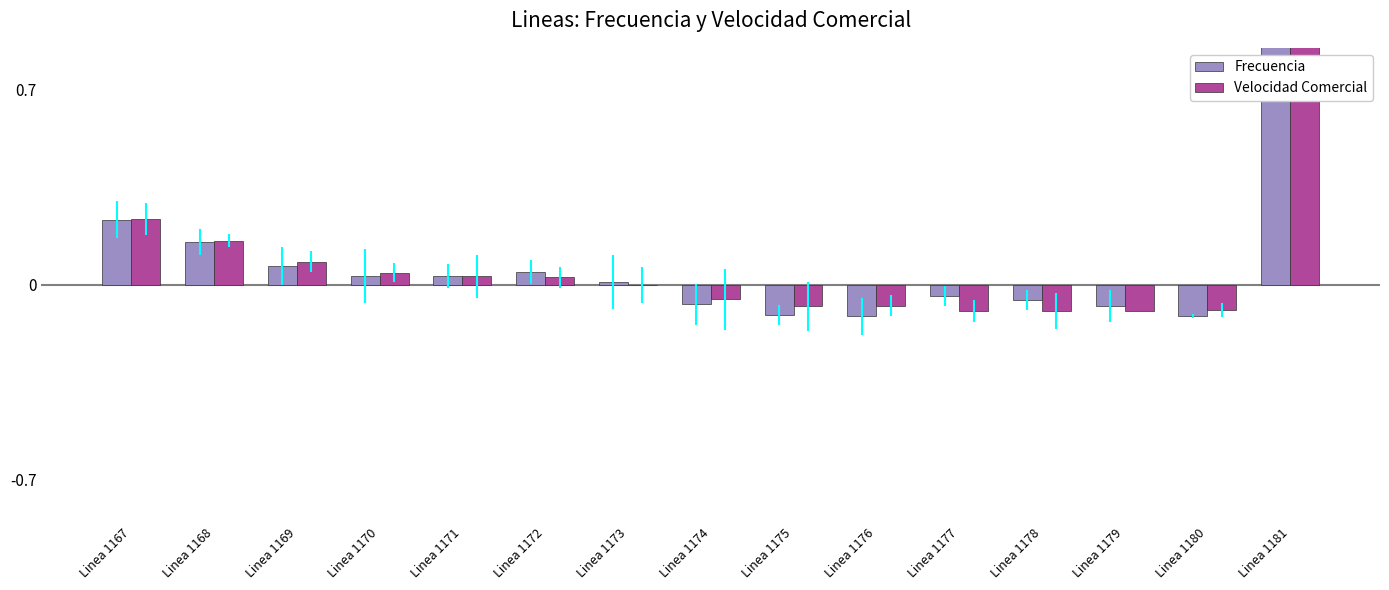

Reading left to right, transcribe all the data shown in this chart.

Frecuencia: Linea 1167=0.2	Linea 1168=0.2	Linea 1169=0.1	Linea 1170=0.0	Linea 1171=0.0	Linea 1172=0.0	Linea 1173=0.0	Linea 1174=-0.1	Linea 1175=-0.1	Linea 1176=-0.1	Linea 1177=-0.0	Linea 1178=-0.1	Linea 1179=-0.1	Linea 1180=-0.1	Linea 1181=136.0
Velocidad Comercial: Linea 1167=0.2	Linea 1168=0.2	Linea 1169=0.1	Linea 1170=0.0	Linea 1171=0.0	Linea 1172=0.0	Linea 1173=-0.0	Linea 1174=-0.1	Linea 1175=-0.1	Linea 1176=-0.1	Linea 1177=-0.1	Linea 1178=-0.1	Linea 1179=-0.1	Linea 1180=-0.1	Linea 1181=41.8